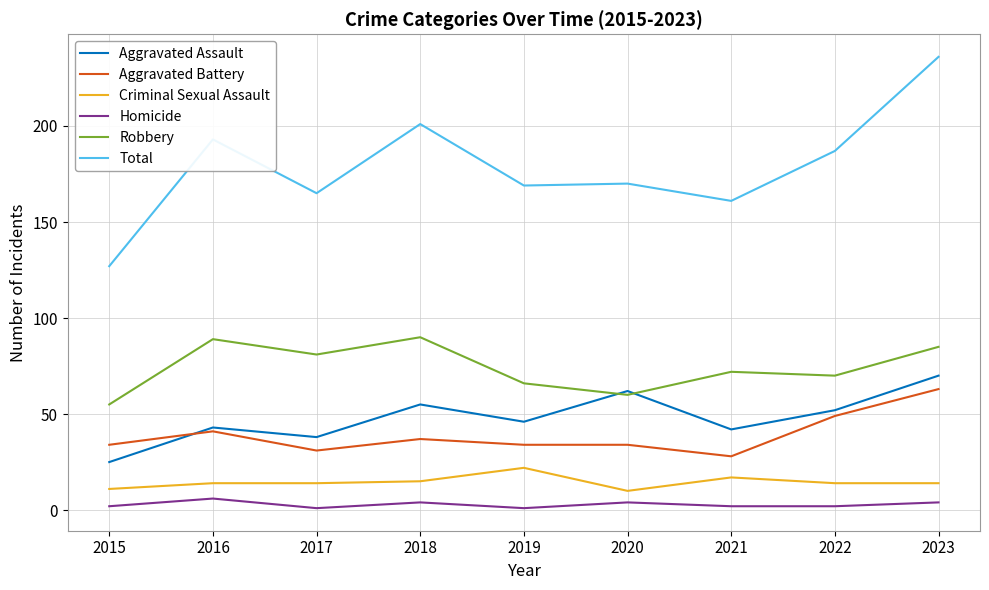

True or false: Homicide has more than 1 points higher than both neighbors.

True